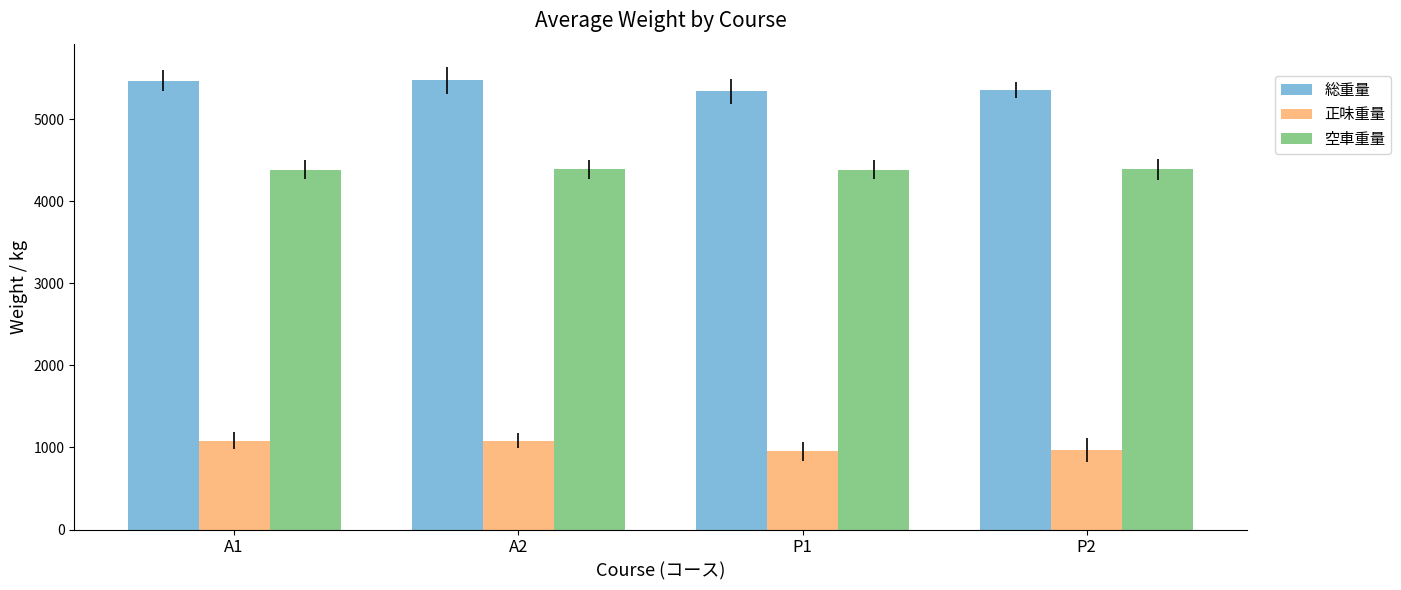

What is the minimum value shown in the chart?

952.5